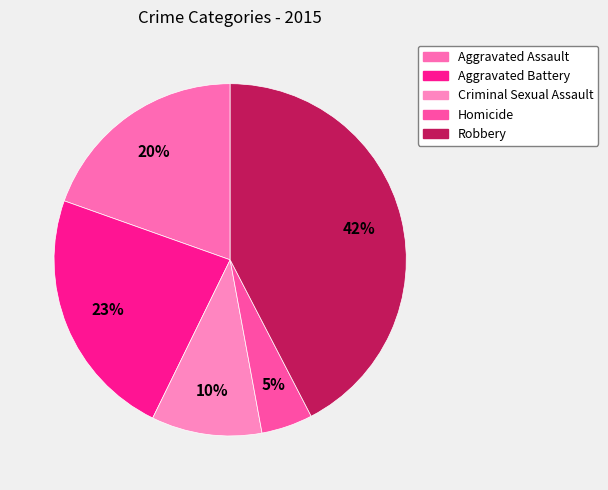

How many slices are in this pie chart?

5